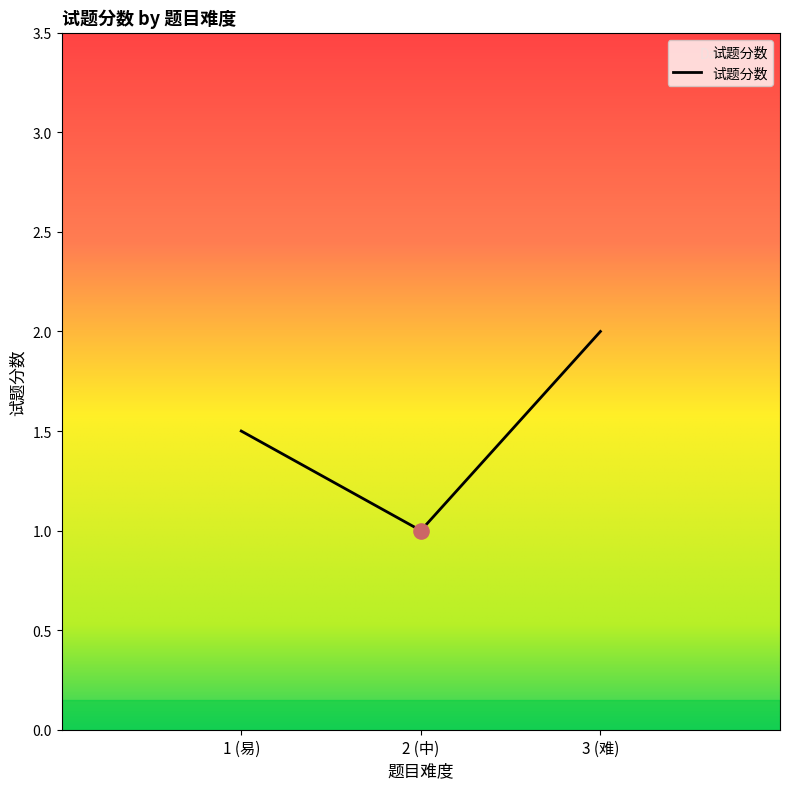

Between 2 (中) and 3 (难), which is larger?

3 (难)